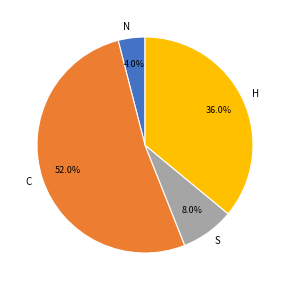

To the nearest percent, what is the combined percentage of C and N?

56%